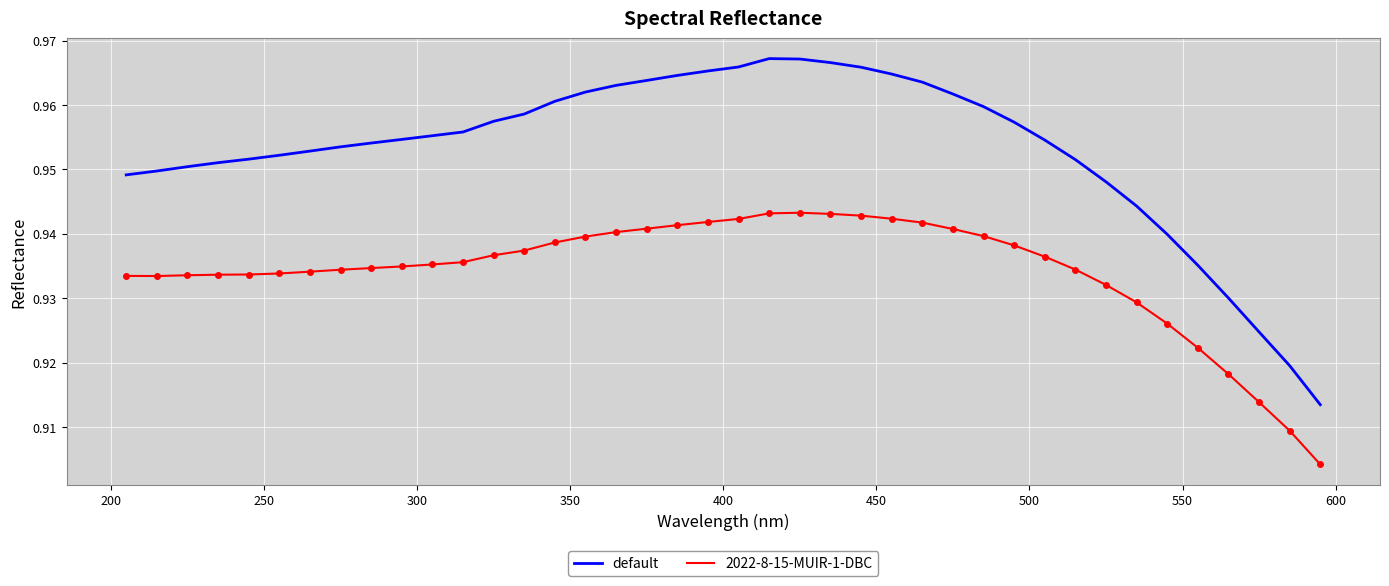

Which series has the largest total across all categories?

default